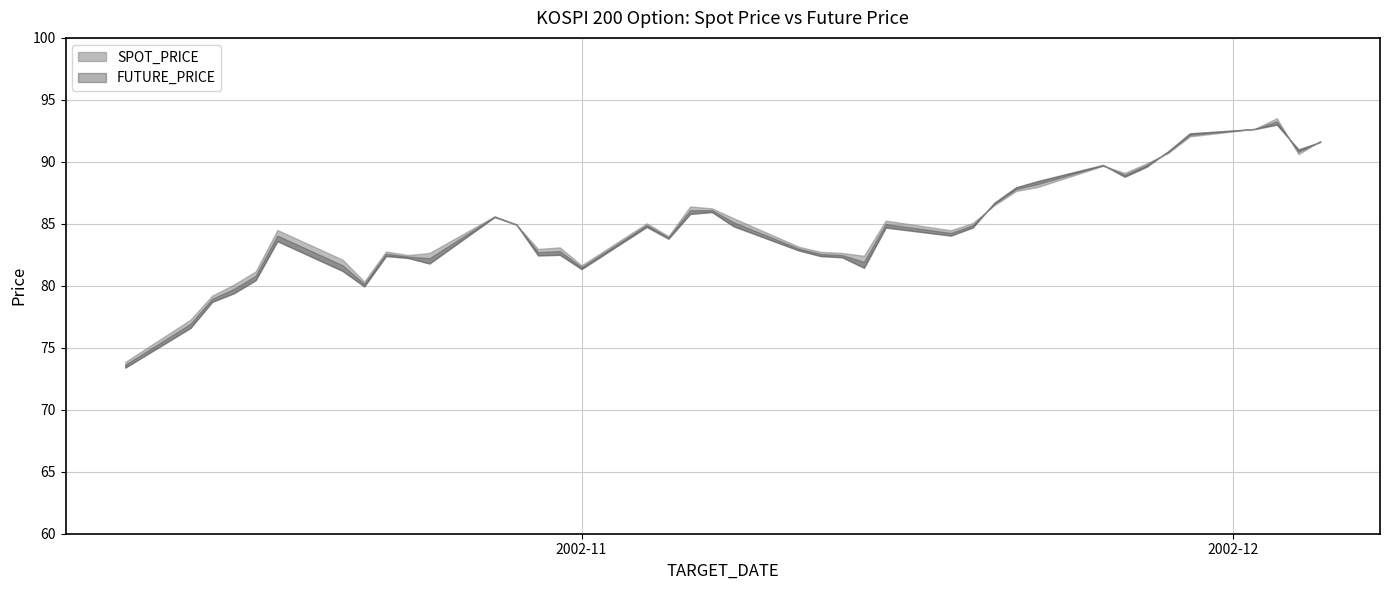

What is the sum of the SPOT_PRICE values at 2002-10-29 and 2002-11-14?

167.4